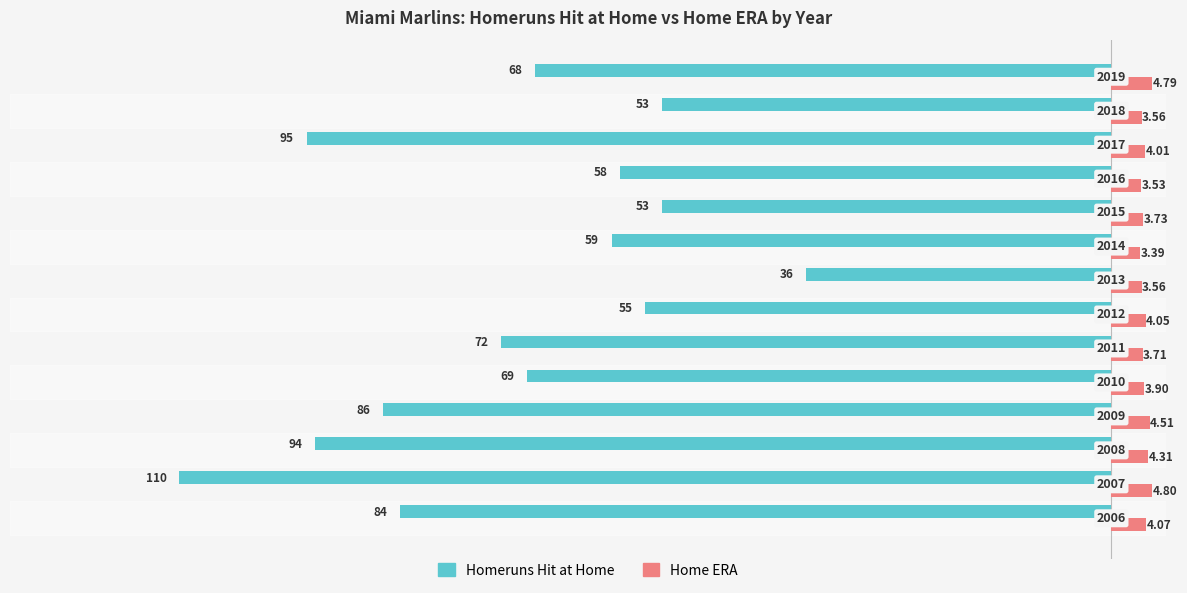

What are all the series names shown in the legend?

Homeruns Hit at Home, Home ERA